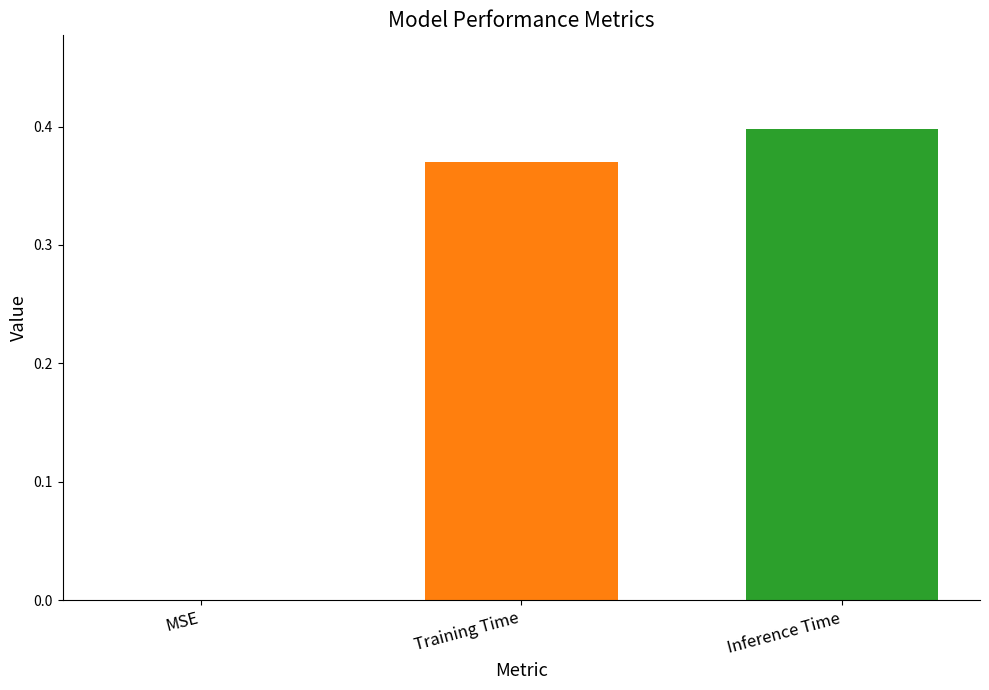

Is it true that the value at MSE is 0.0?

True